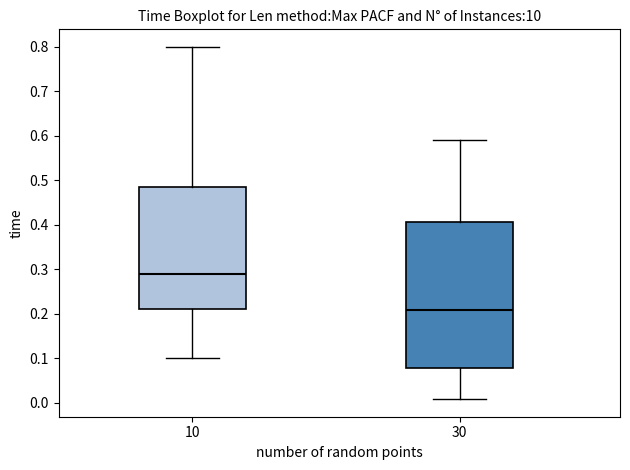

Which box has the lowest median line?

30